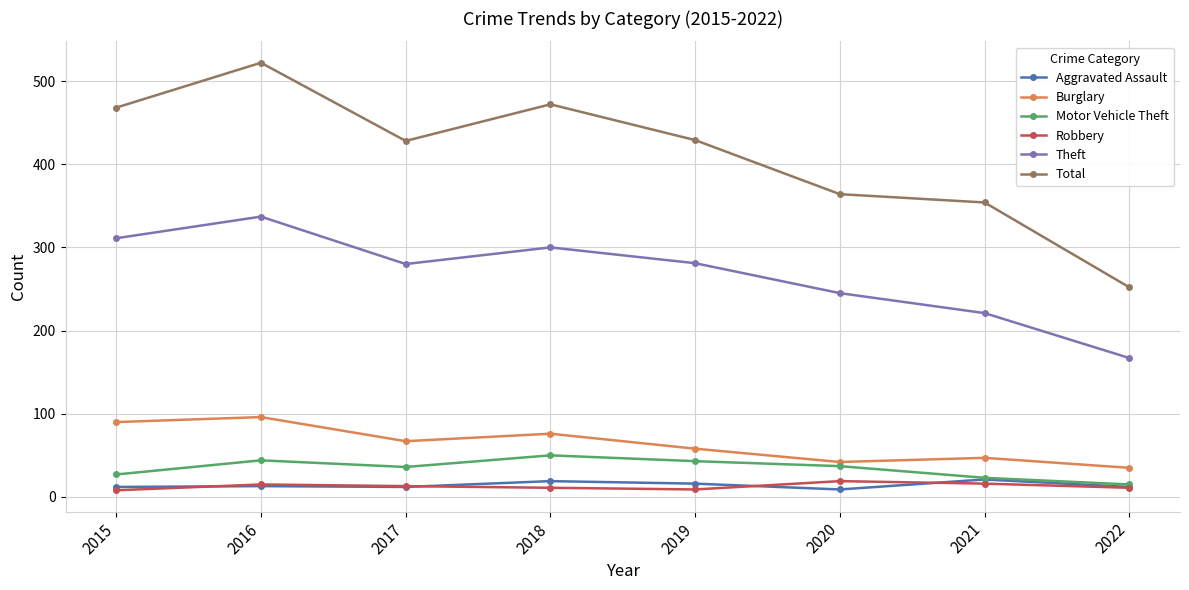

At which label does Total first exceed 429?

2015